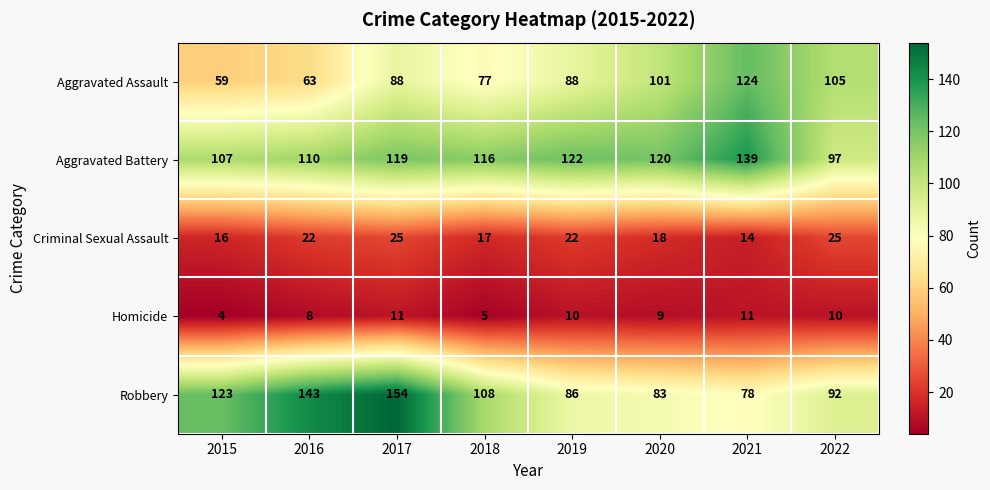

How many Homicide values are between 8 and 11?

6